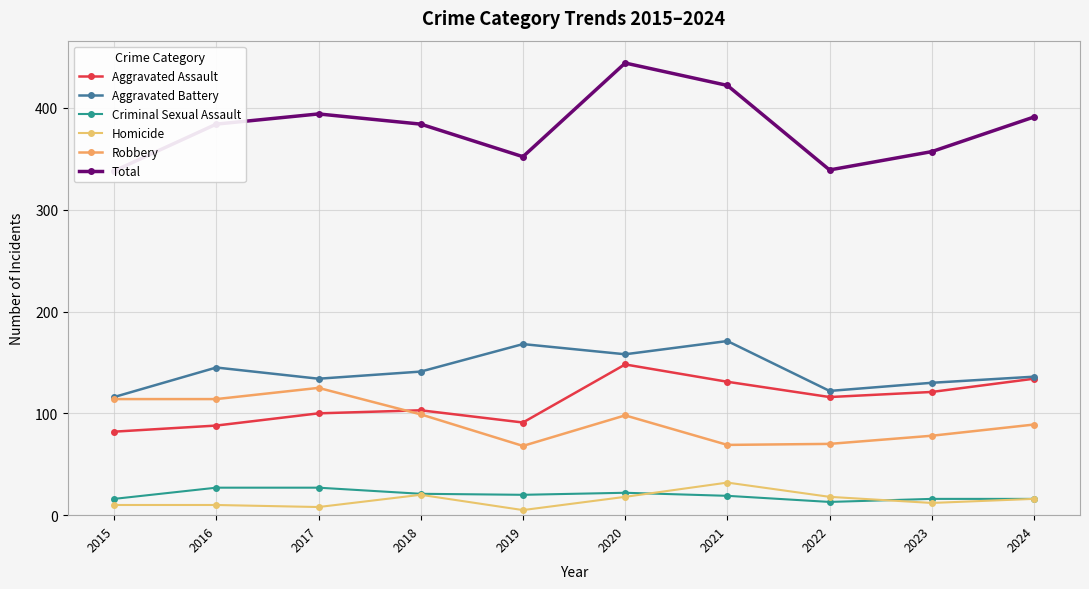

Where does the Criminal Sexual Assault series first go above 20?

2016